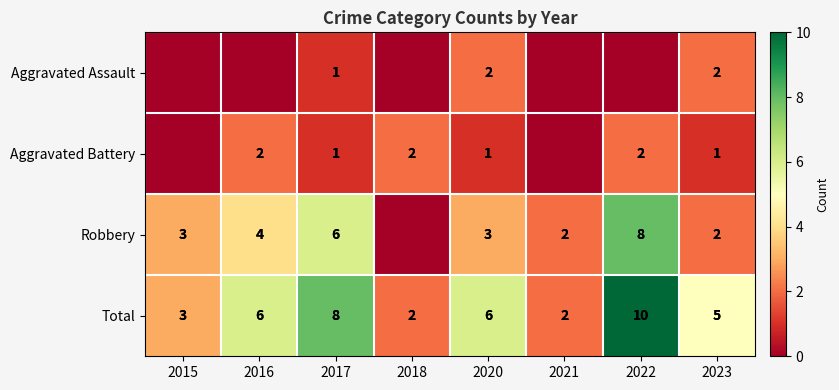

Which series has the largest range (max minus min)?

Robbery